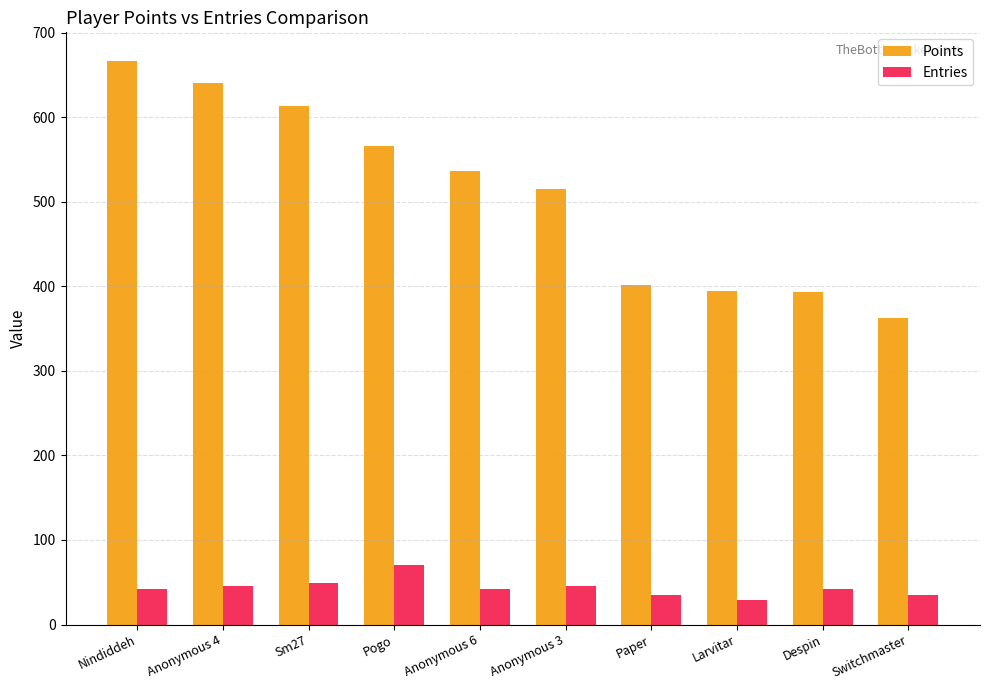

At which category is the sum across all series the highest?

Nindiddeh